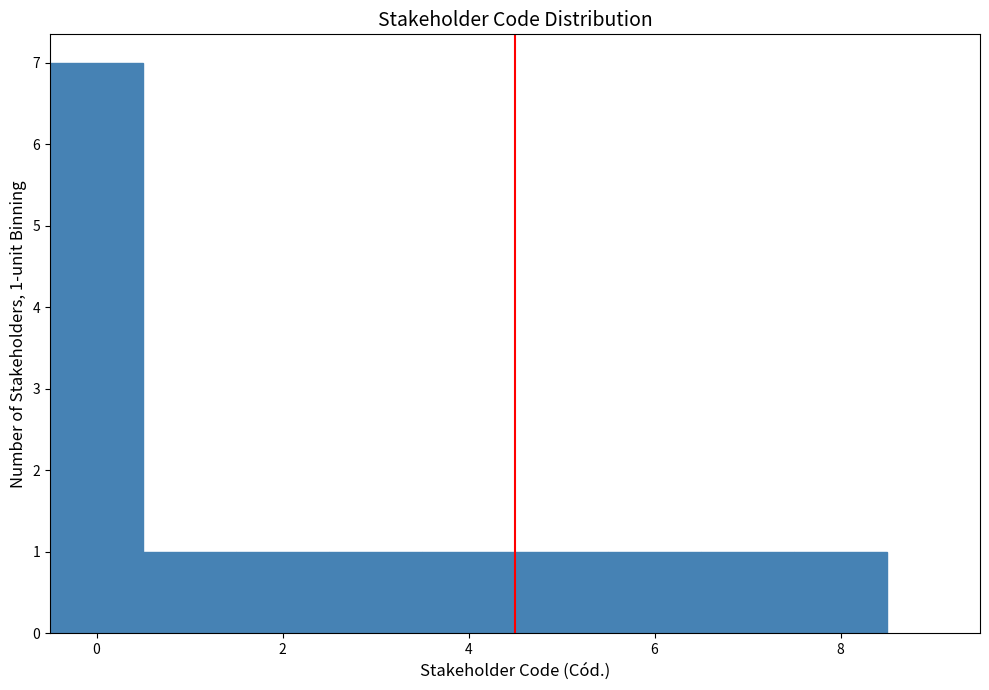

Which range on the x-axis has the tallest bar?

-0.5 to 0.5